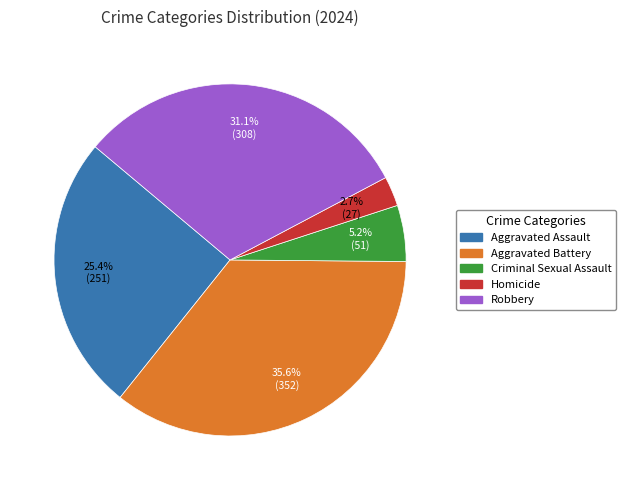

To the nearest percent, what is the combined percentage of Aggravated Battery and Robbery?

67%